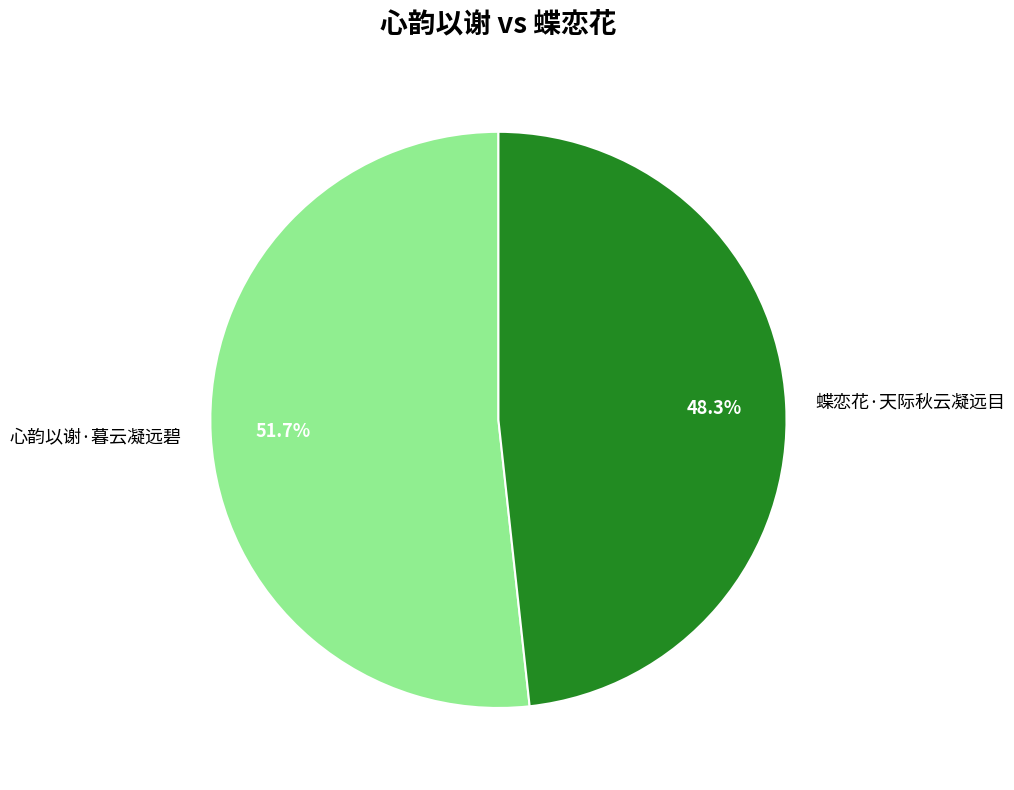

What is the total percentage of 心韵以谢·暮云凝远碧 and 蝶恋花·天际秋云凝远目?

100.0%